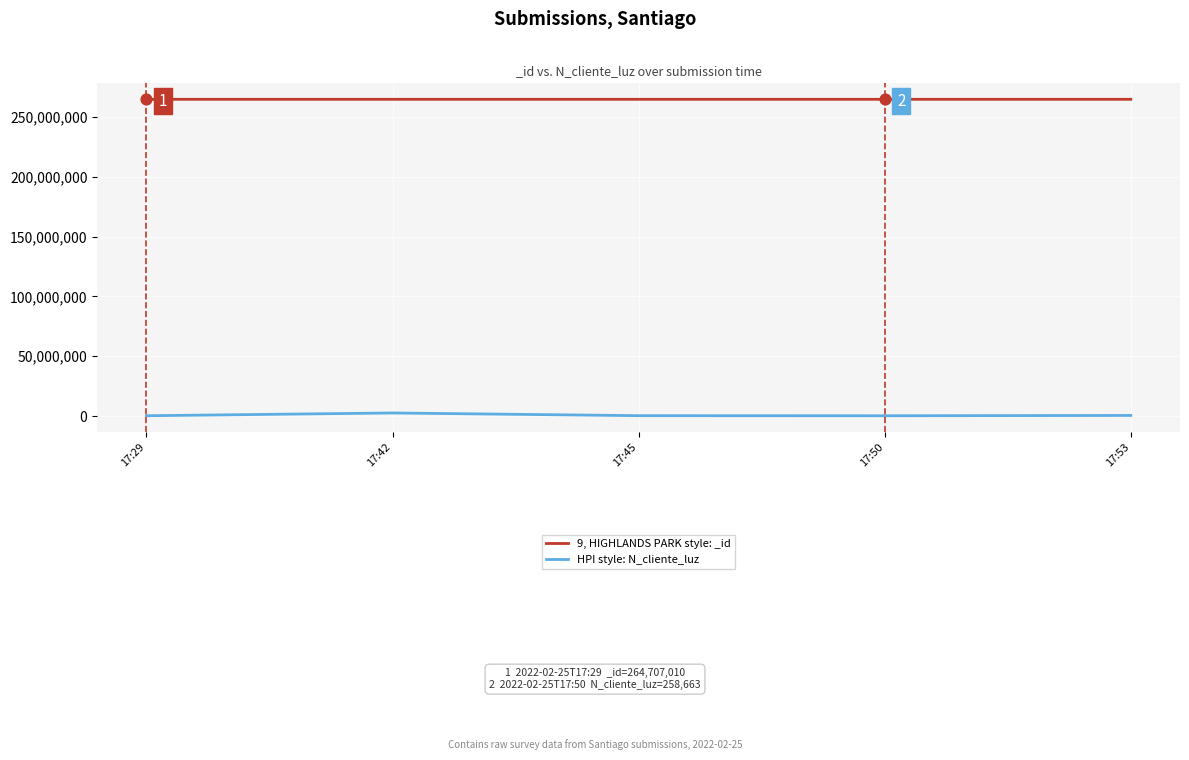

At how many categories does at least one series exceed 175661473?

5